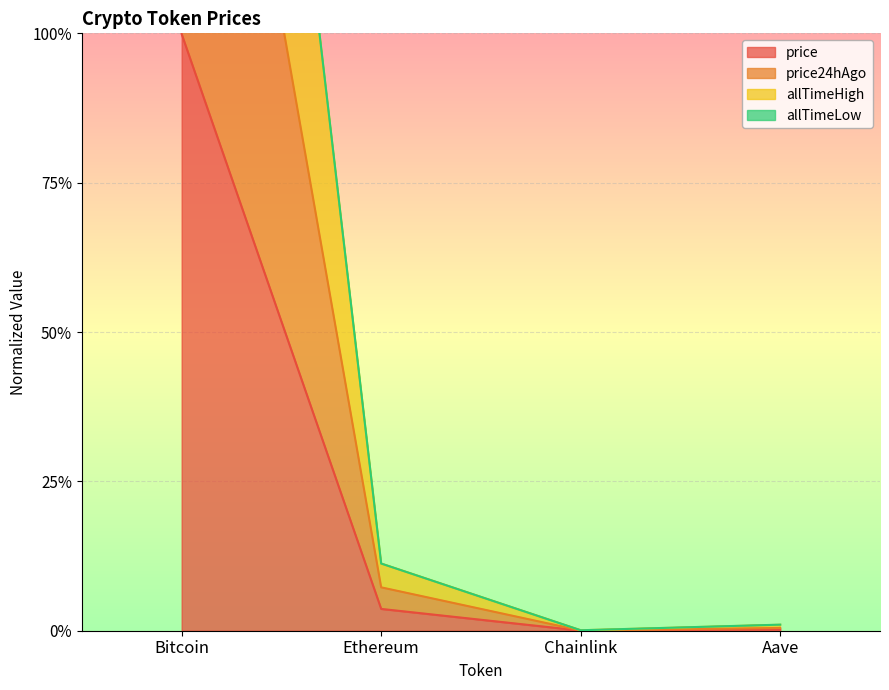

The value of allTimeHigh at Ethereum is 0.1. True or false?

False